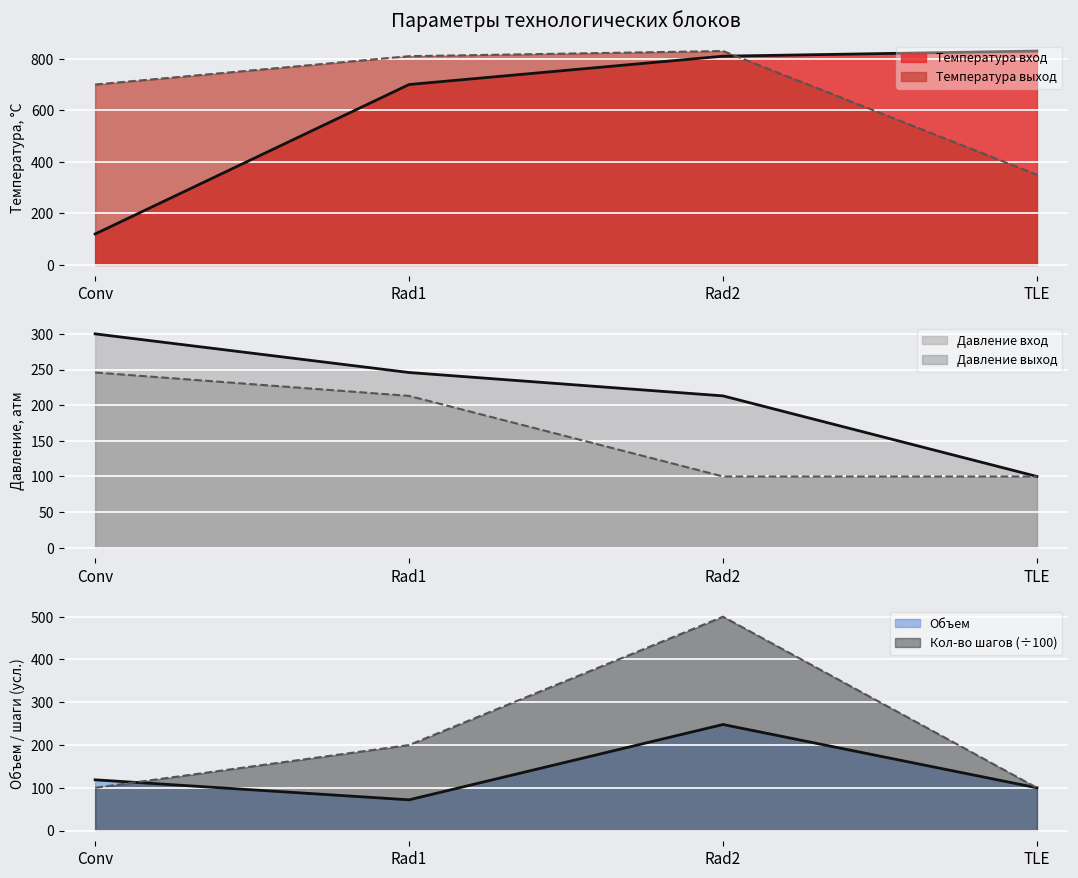

Is it true that Объем equals 154.6 at TLE?

False